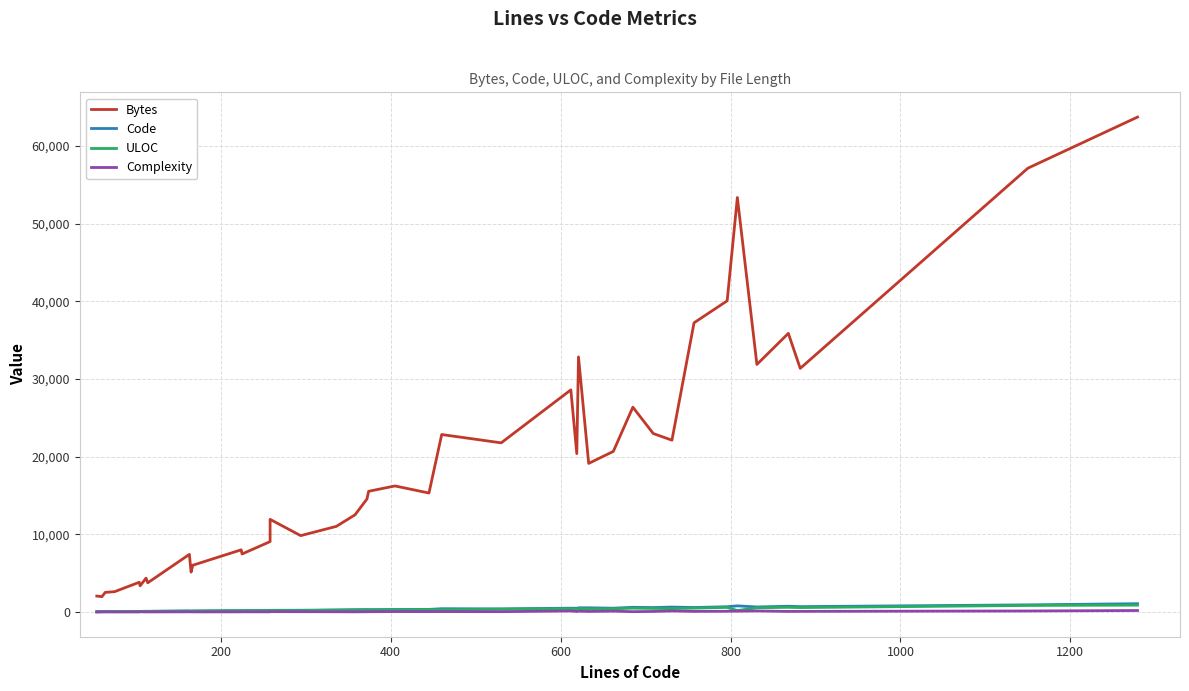

What is the minimum value for Bytes?

1968